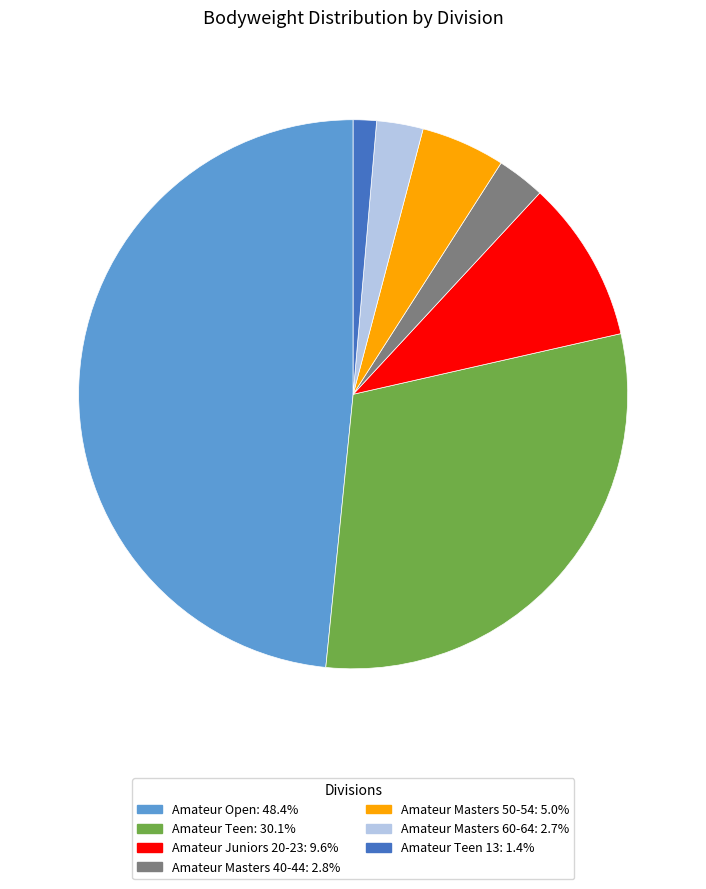

Is there any slice that represents more than half of the pie?

No